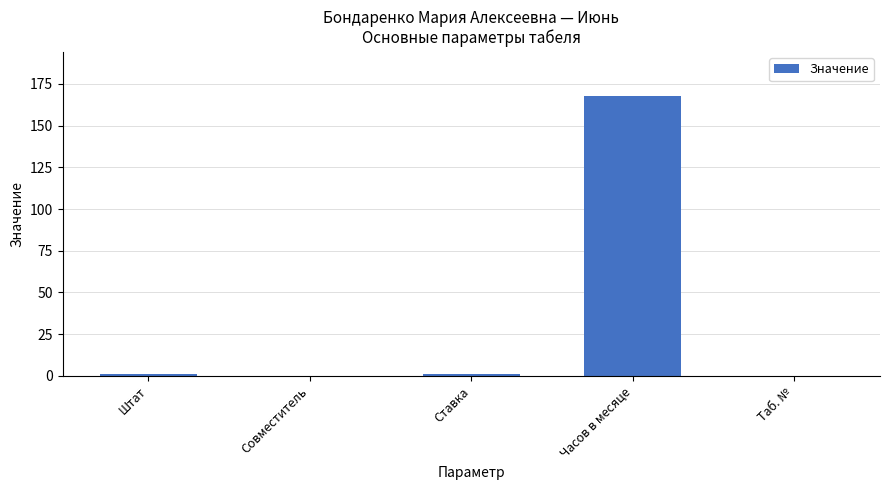

True or false: the data shows 168 at Часов в месяце.

True